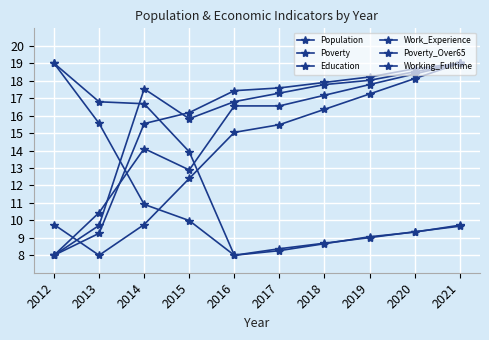

What is the value of the Poverty point at the 7th from the left?

8.7